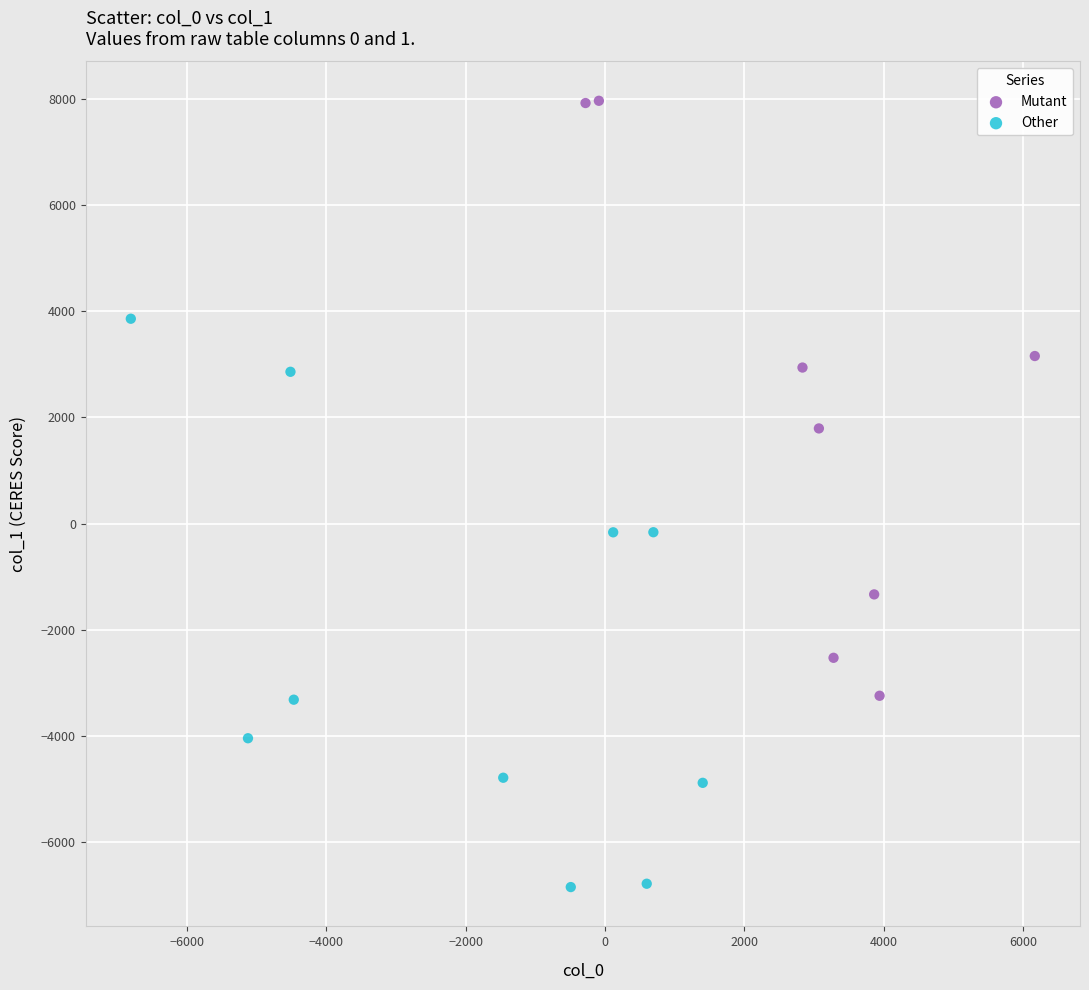

Which series reaches the minimum Y coordinate?

Other